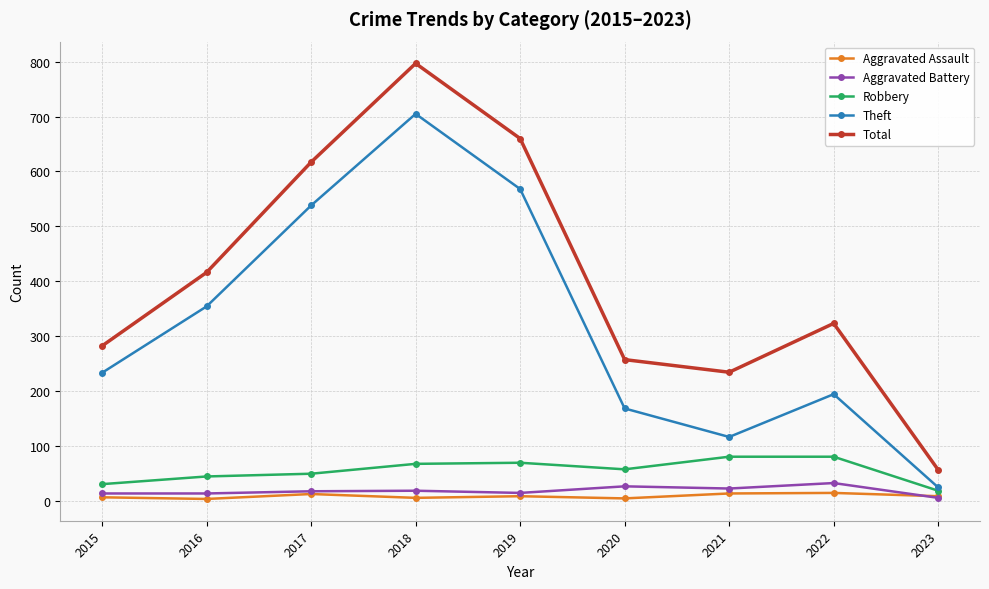

What is the total value across all series at 2022?

643